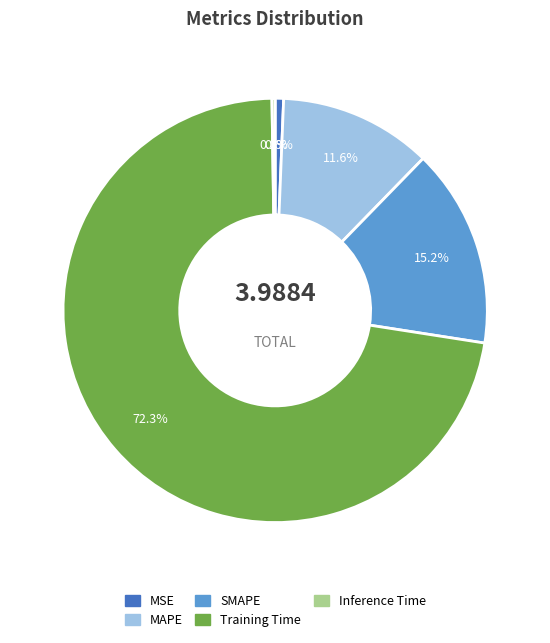

True or false: MSE accounts for 11% of the total.

False